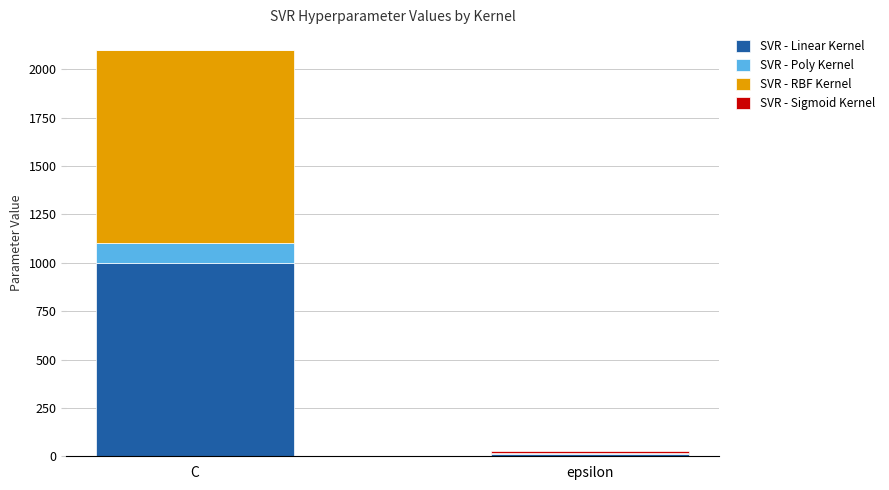

The value of SVR - Linear Kernel at C is 1000. True or false?

True